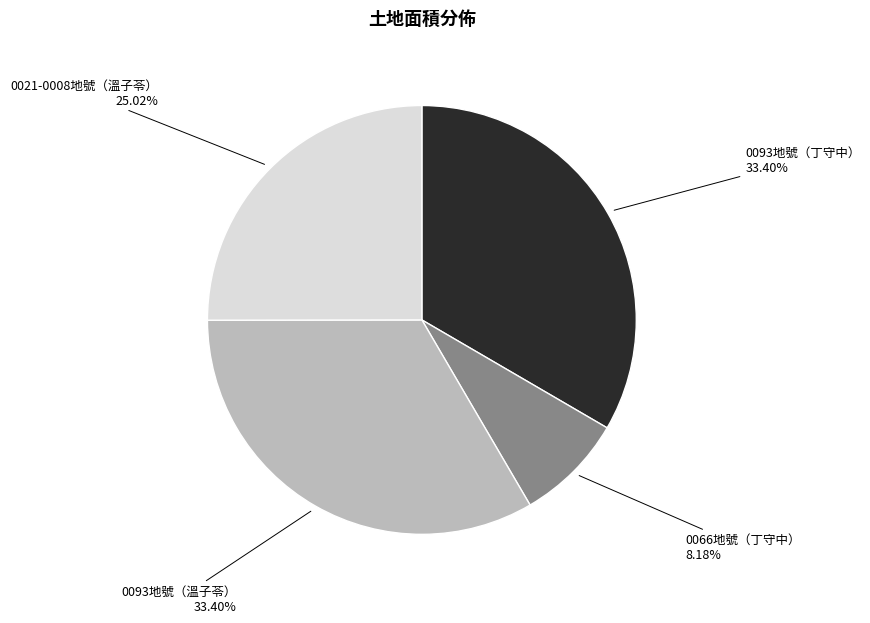

Is the sum of 0093地號（丁守中） and 0021-0008地號（溫子苓） greater than half?

Yes